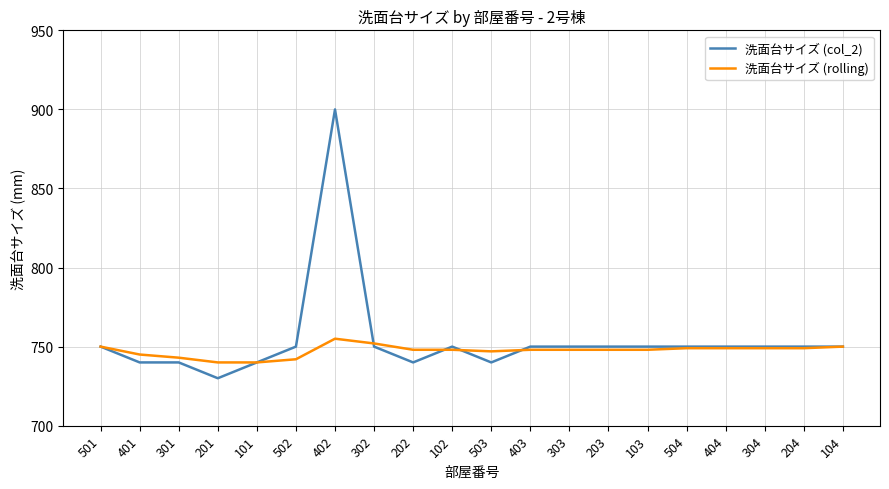

Count the number of categories in the chart.

20